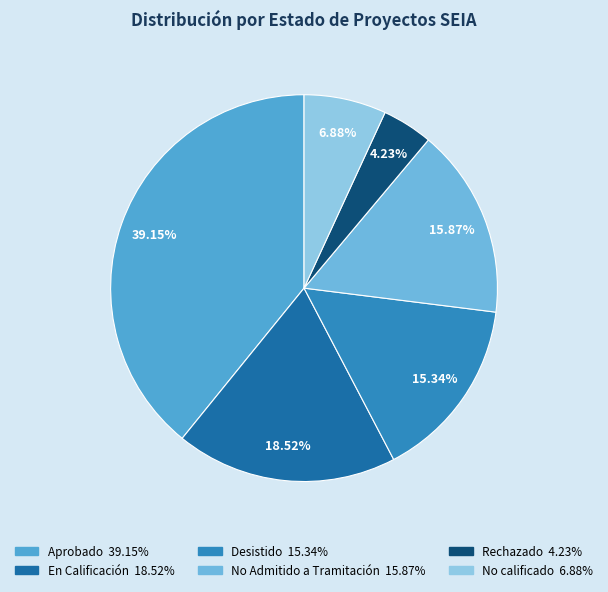

How many segments does this pie chart have?

6